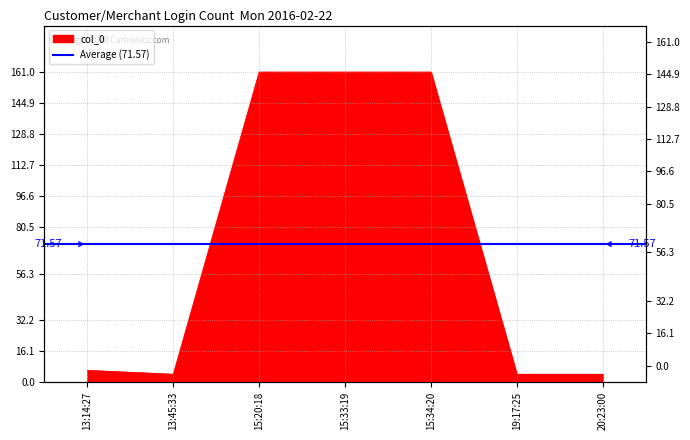

Does the chart display data point markers on the line(s)?

No